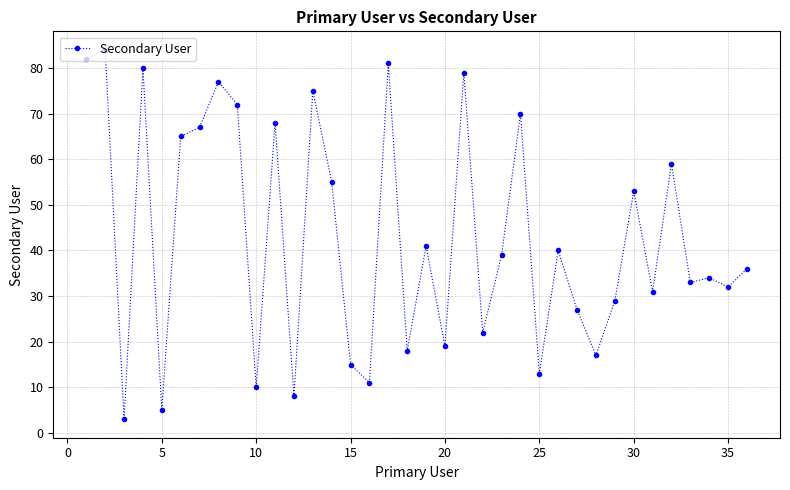

What is the average value?

43